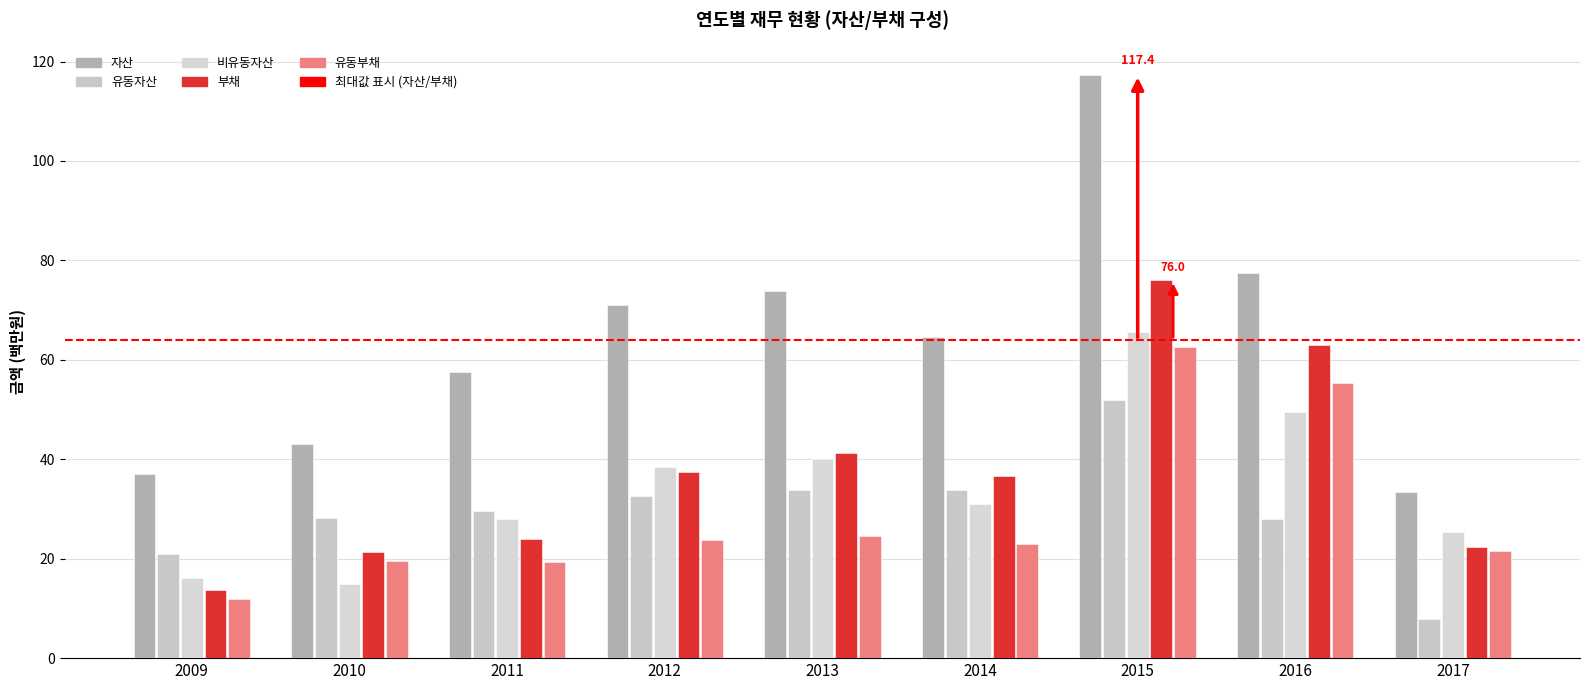

What is the value of the 유동부채 bar at the 2nd from the left?

19.5